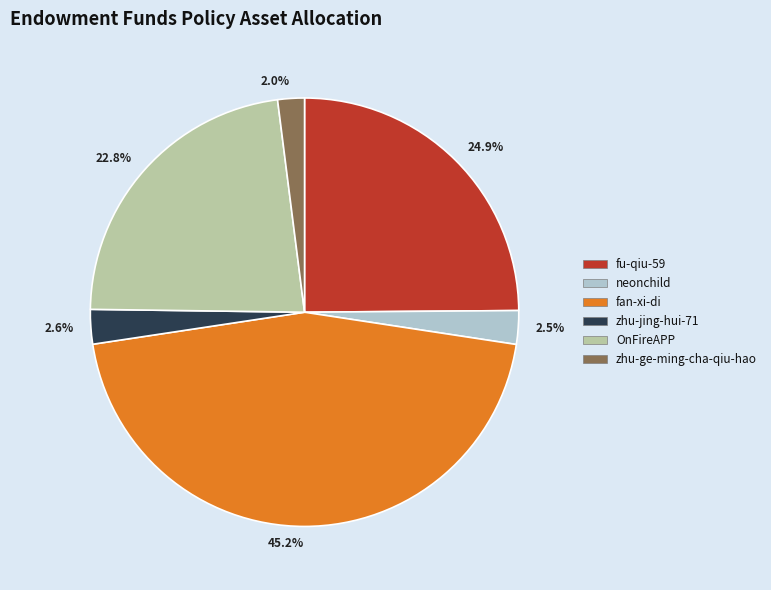

Which category has the biggest portion of the pie?

fan-xi-di